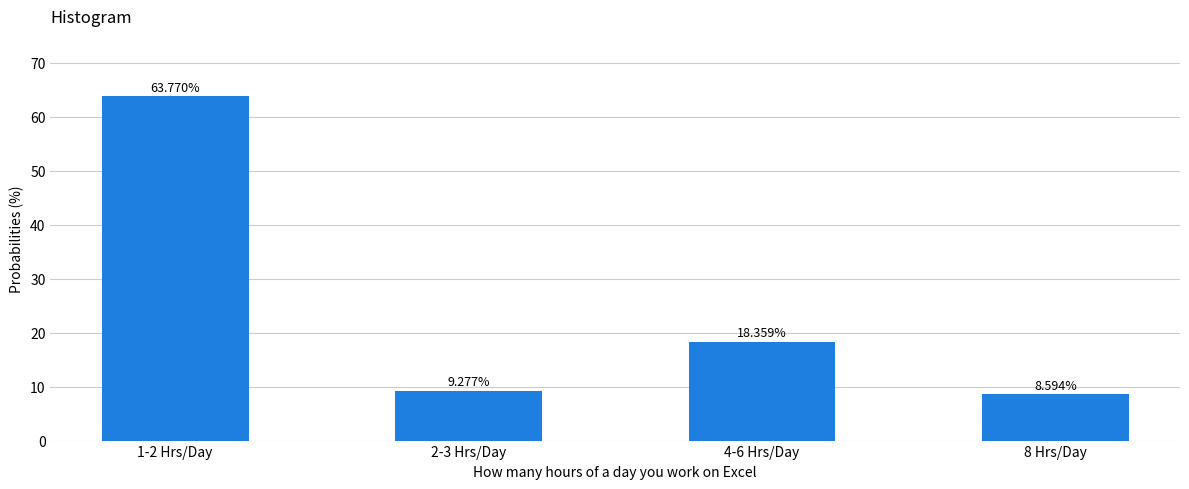

What is the difference between the second highest and second lowest values?

9.1